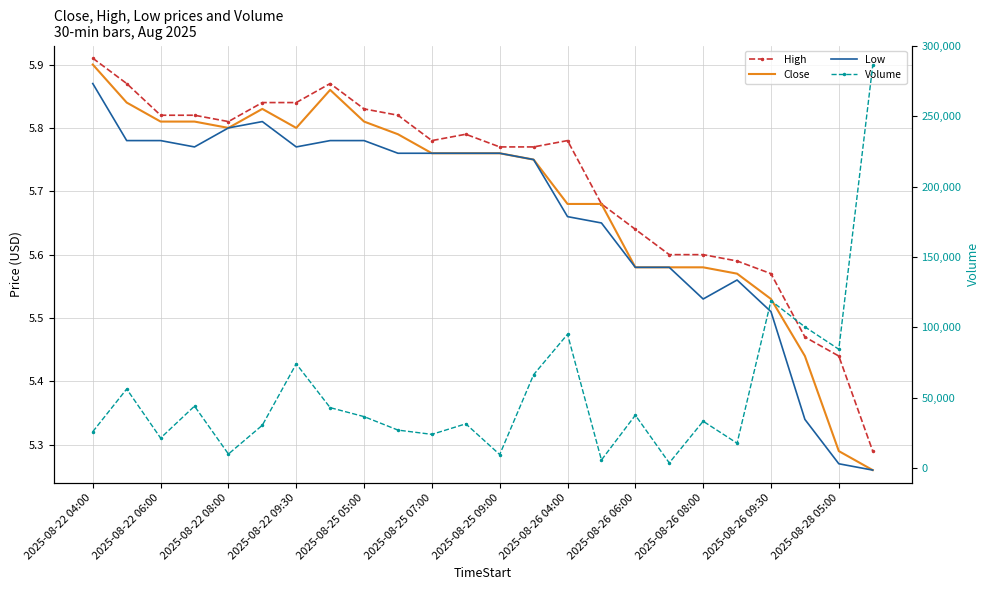

What is the highest value of the Low series?

5.9